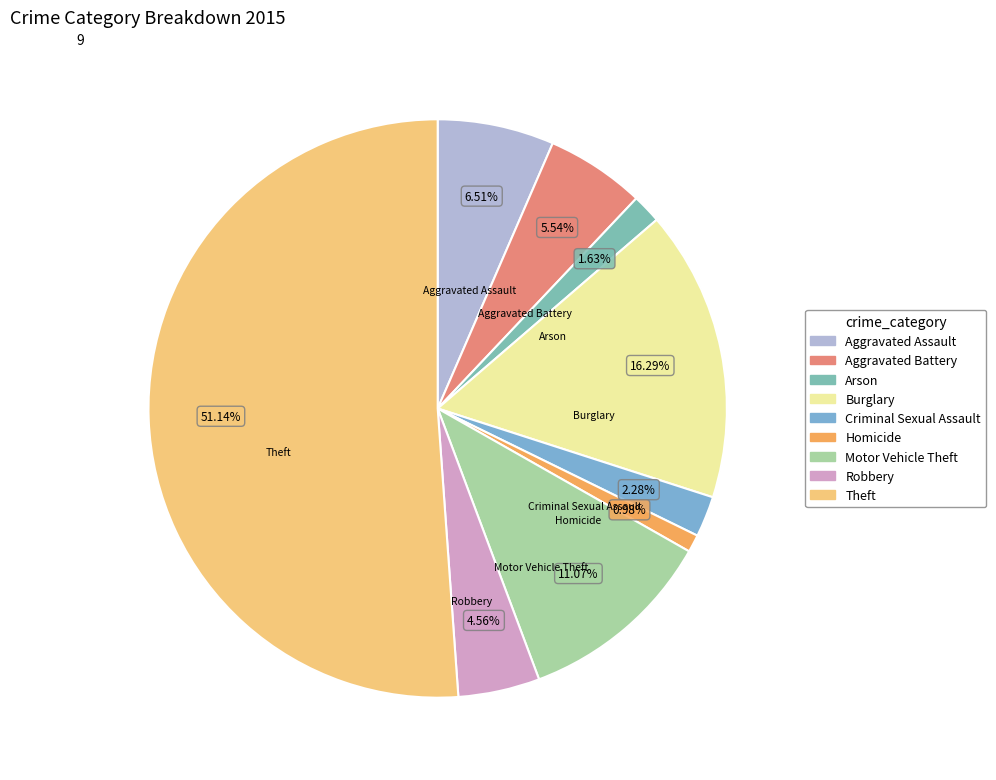

How many segments does this pie chart have?

9